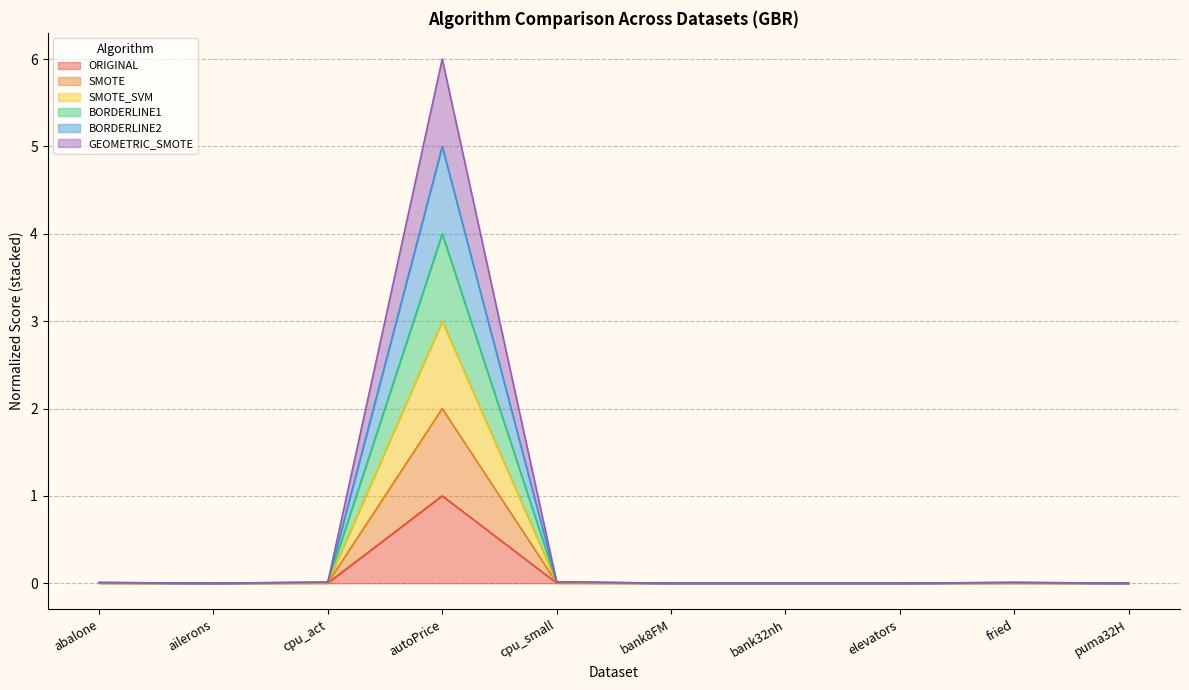

True or false: SMOTE_SVM and ORIGINAL cross at least once.

False